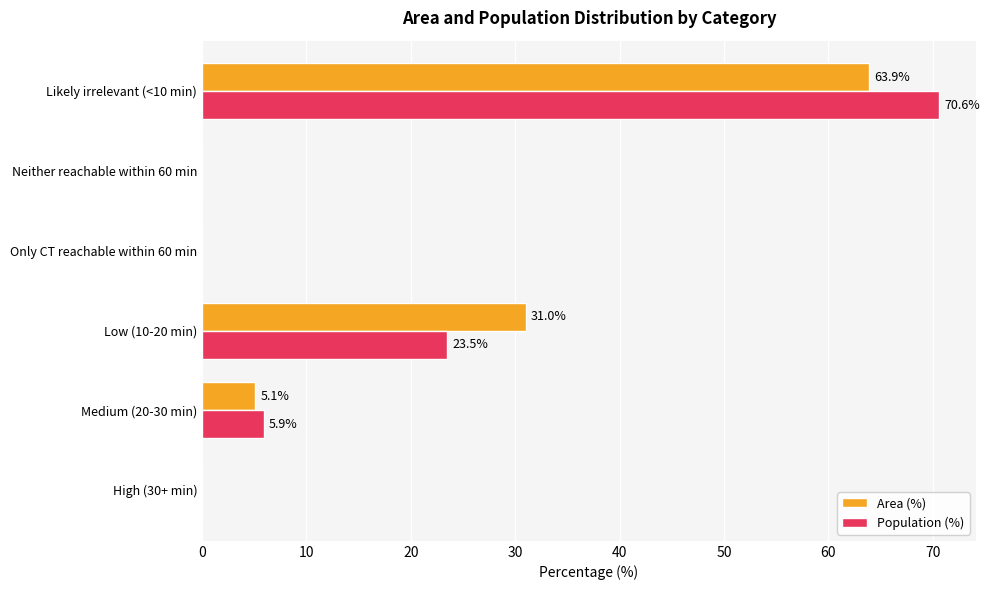

Is the value of Area (%) at Medium (20-30 min) greater than the value of Population (%) at Likely irrelevant (<10 min)?

No